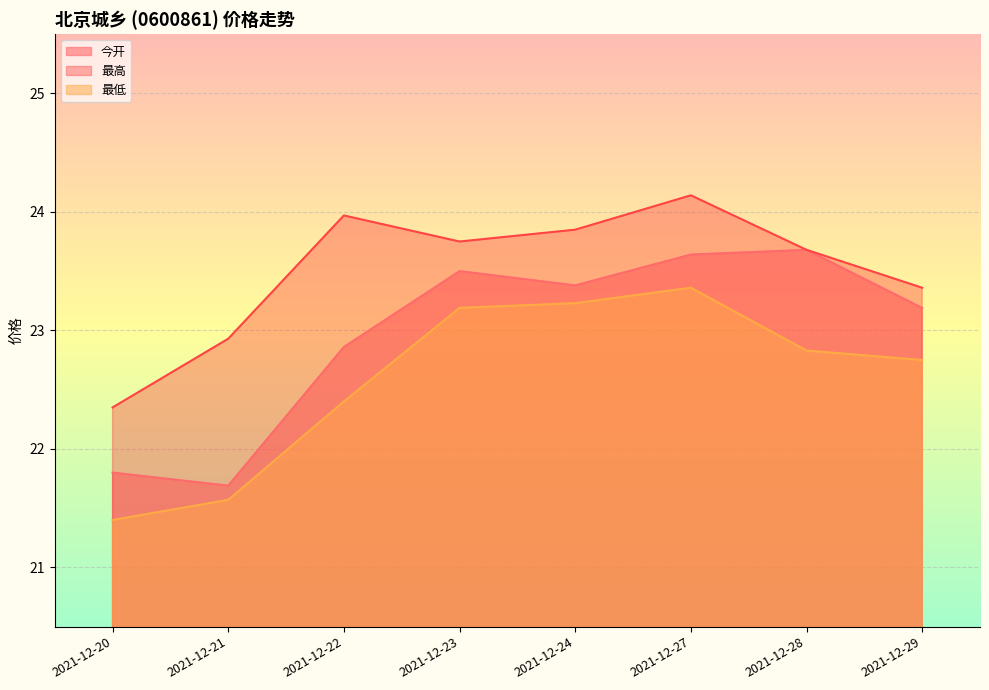

Between 2021-12-20 and 2021-12-23, which series saw the biggest shift?

最低